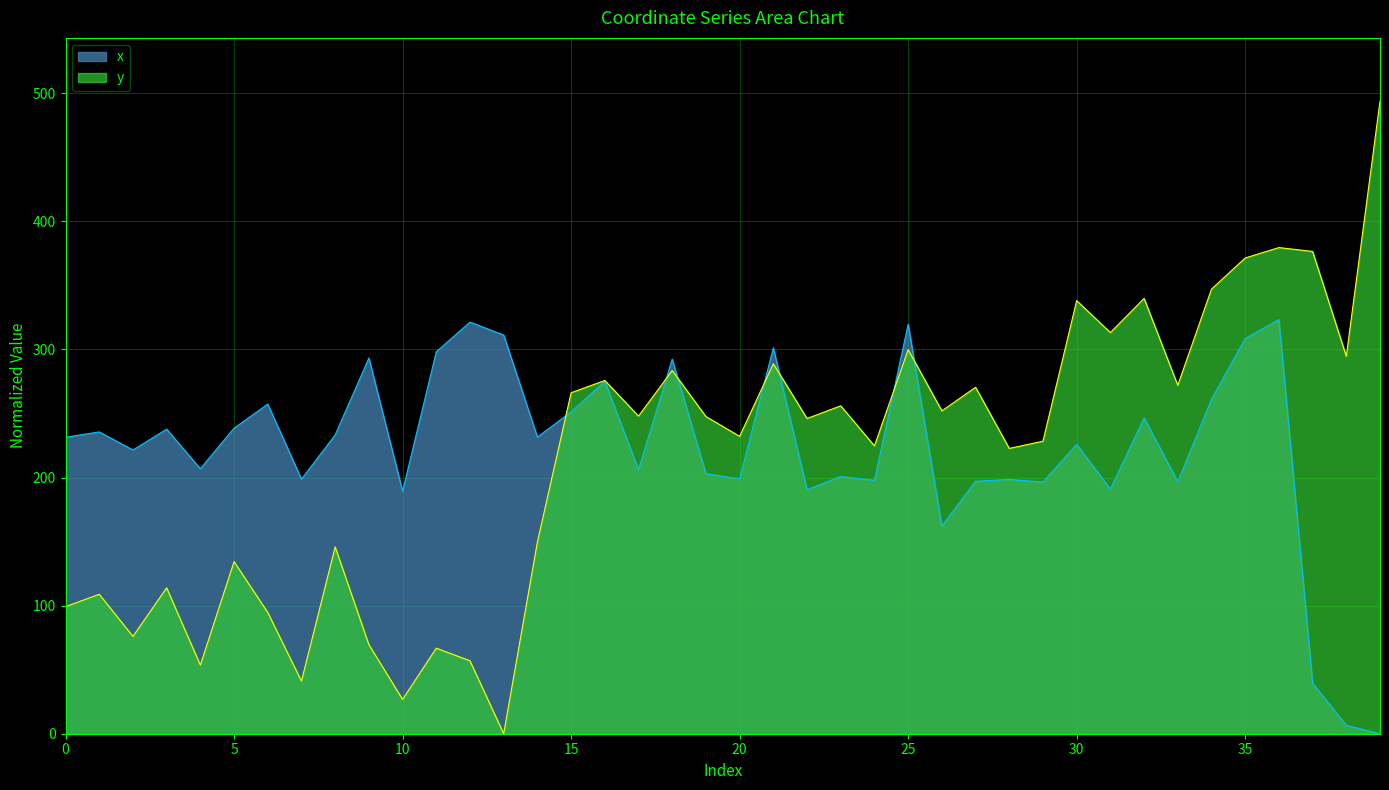

What are all the series names shown in the legend?

x, y